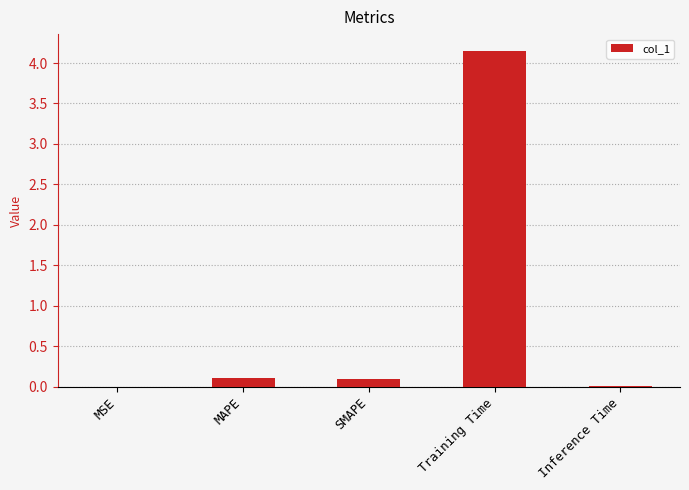

What is the sum of the values at Training Time and SMAPE?

4.2